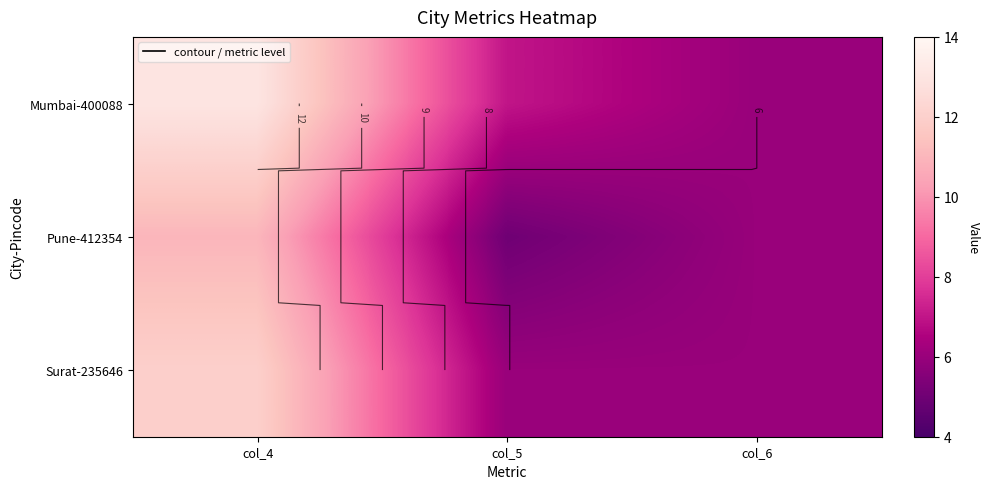

Read the Mumbai-400088 value at col_4.

13